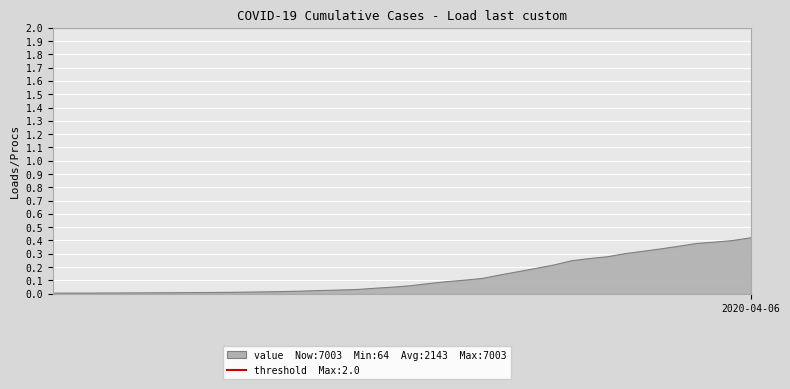

What is the change in value from 2020-03-09 to 2020-03-28?

+0.3